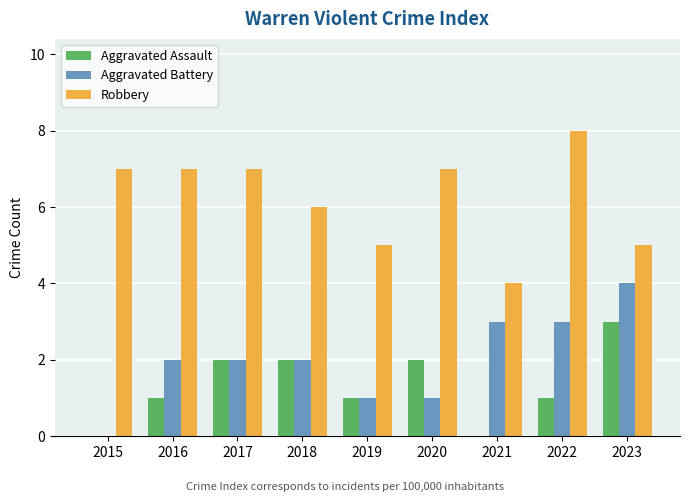

What is the total value across all series at 2017?

11